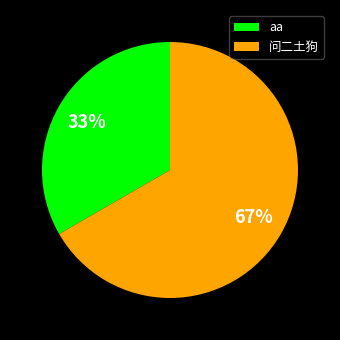

To the nearest percent, what is the combined percentage of aa and 问二土狗?

100%